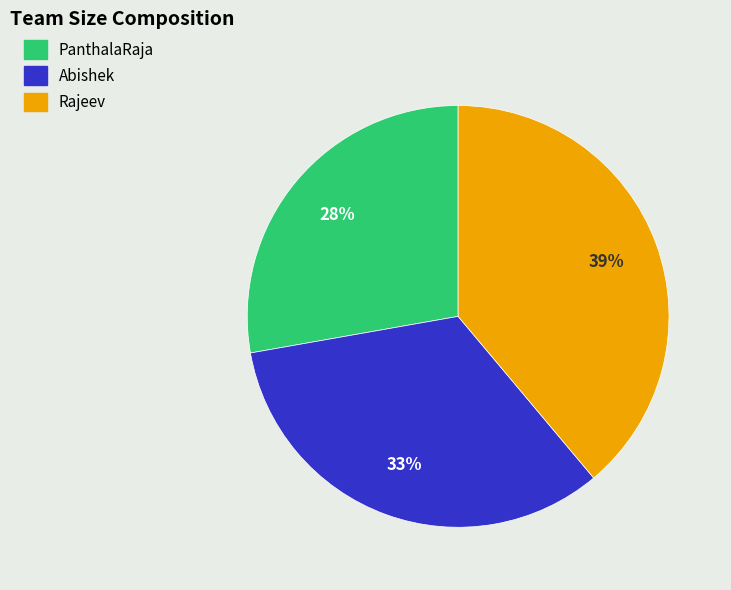

Approximately how many times larger is the value at PanthalaRaja compared to Rajeev?

0.7